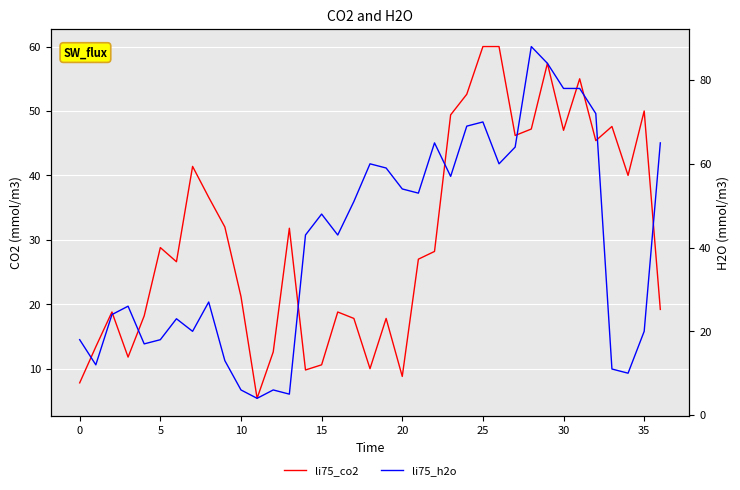

What is the value of the li75_h2o point at the 3rd from the left?

24.0